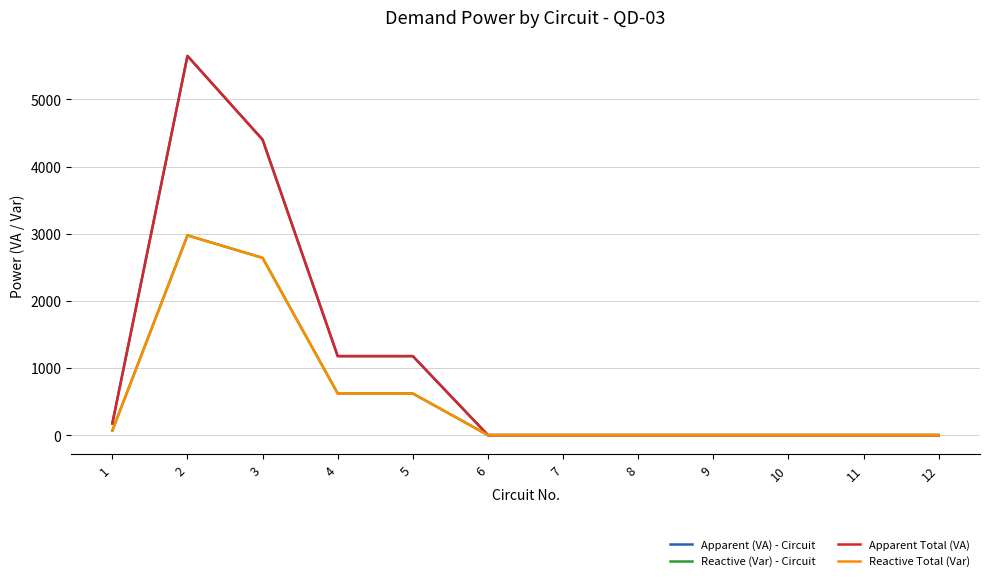

Where is Reactive (Var) - Circuit nearest to the value 1487?

4